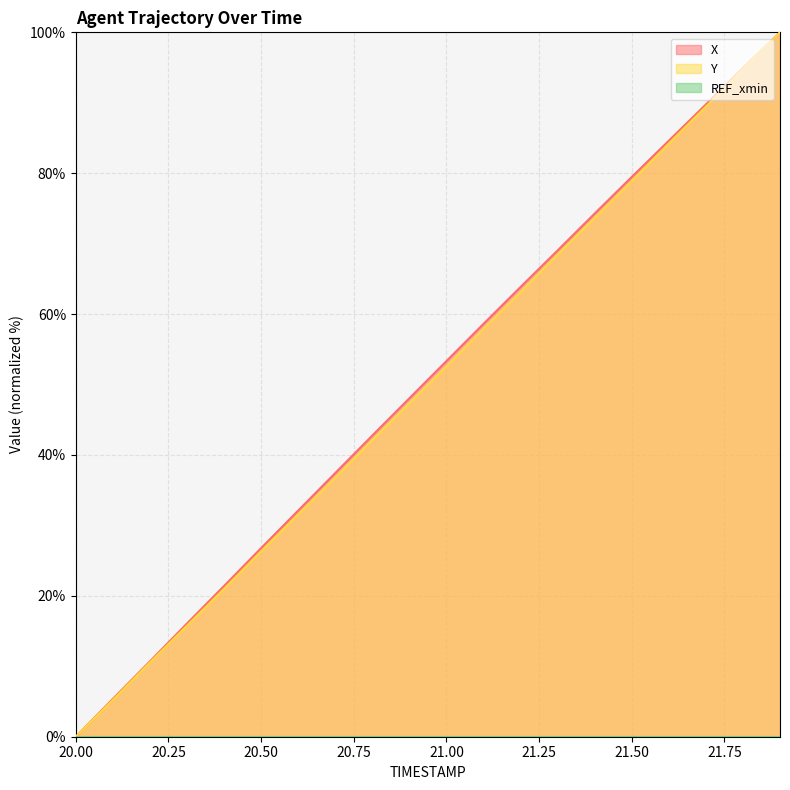

What is the highest value of the X series?

100.0